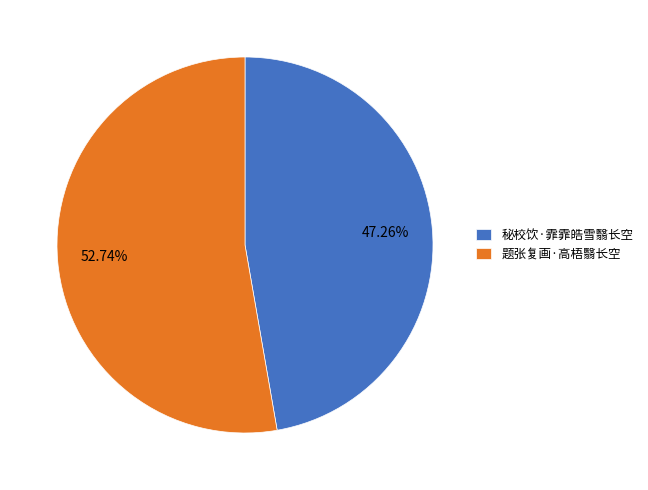

Which category accounts for the majority?

题张复画·高梧翳长空